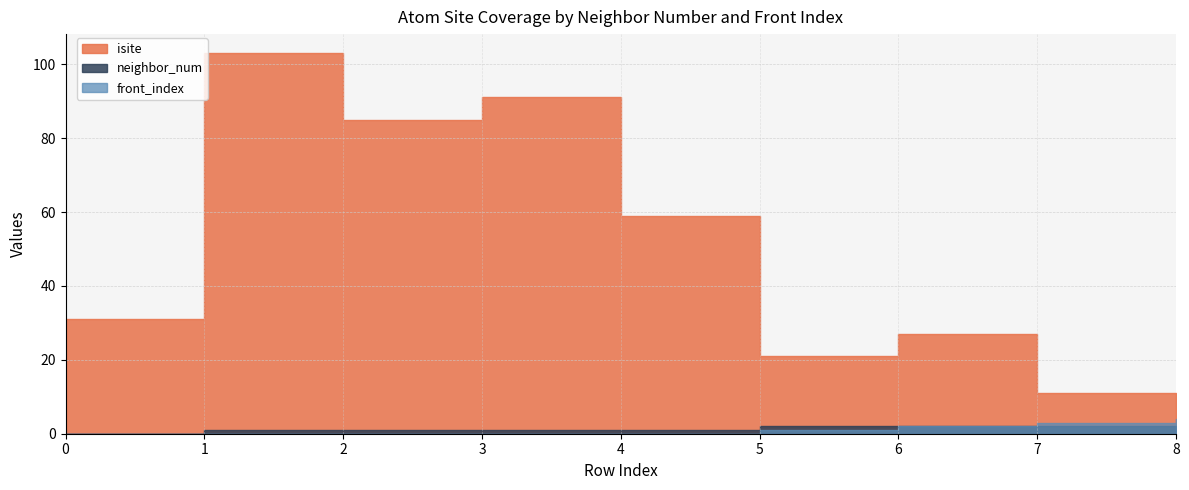

True or false: front_index and neighbor_num intersect in this chart.

False